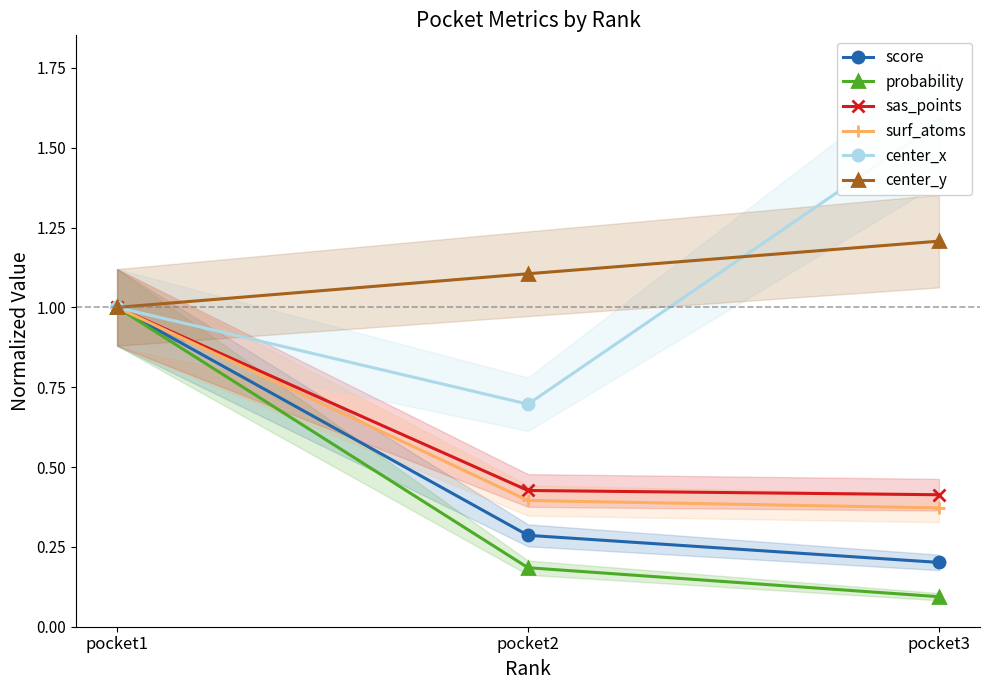

Is it true that sas_points equals 0.4 at pocket3?

True